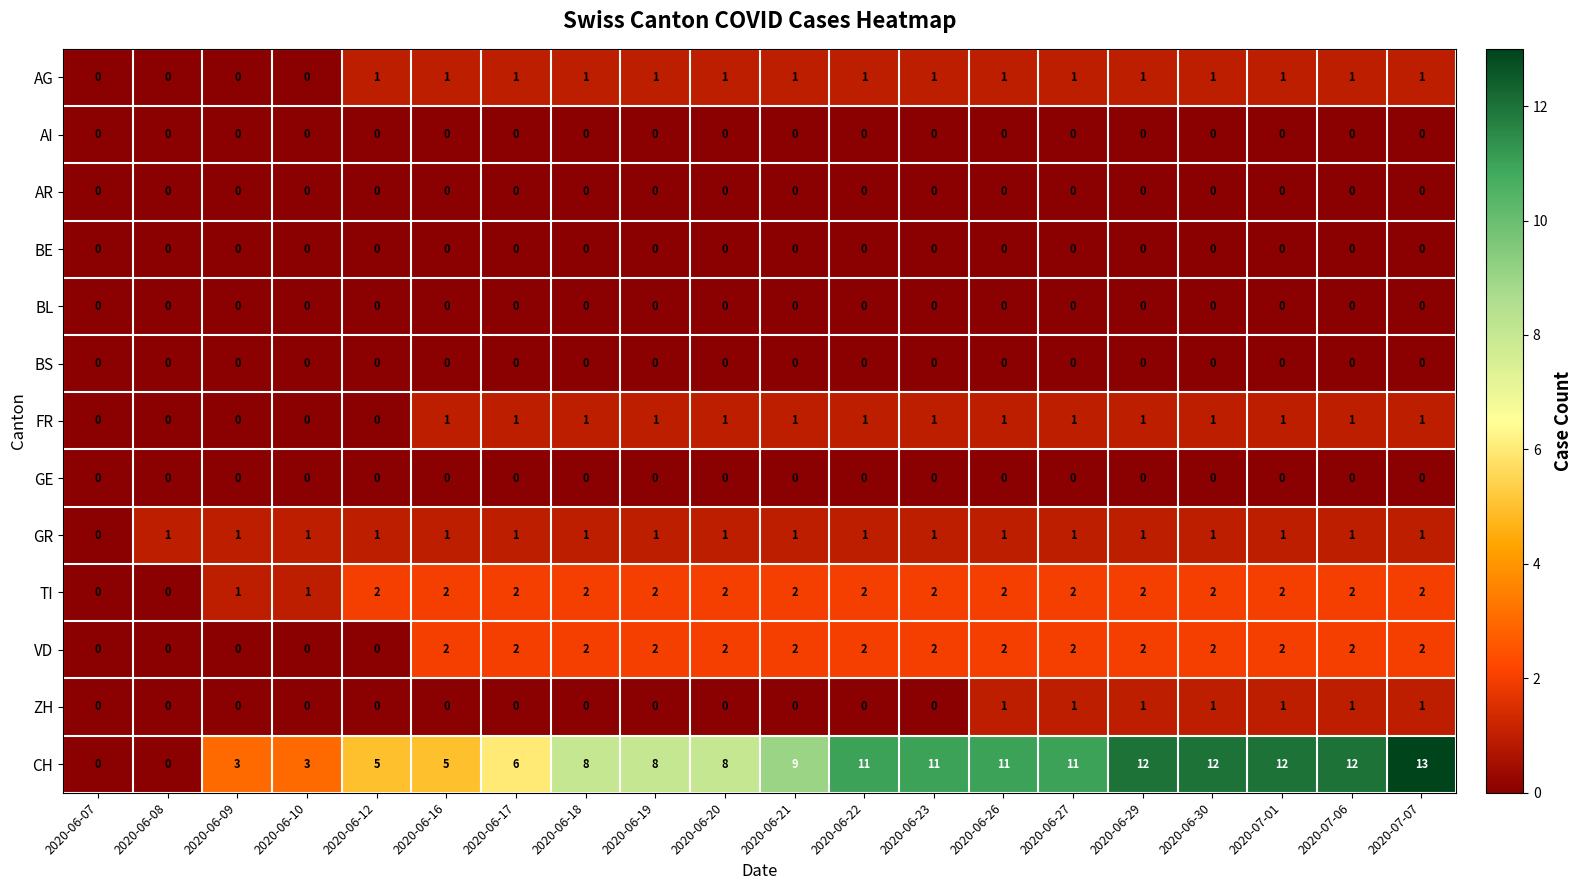

The value of BS at 2020-06-09 is 0. True or false?

True